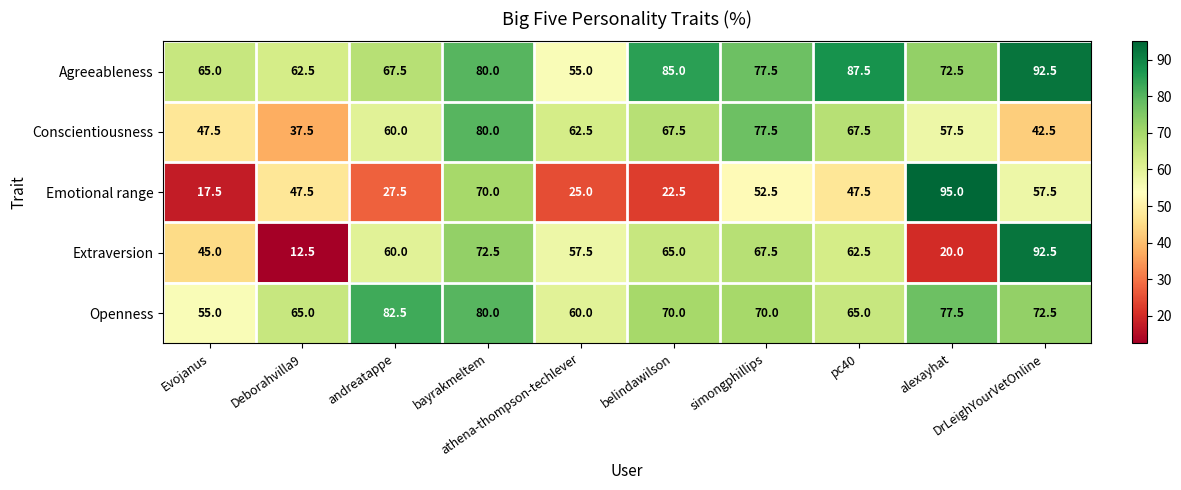

Which label corresponds to the smallest value in the chart?

Deborahvilla9